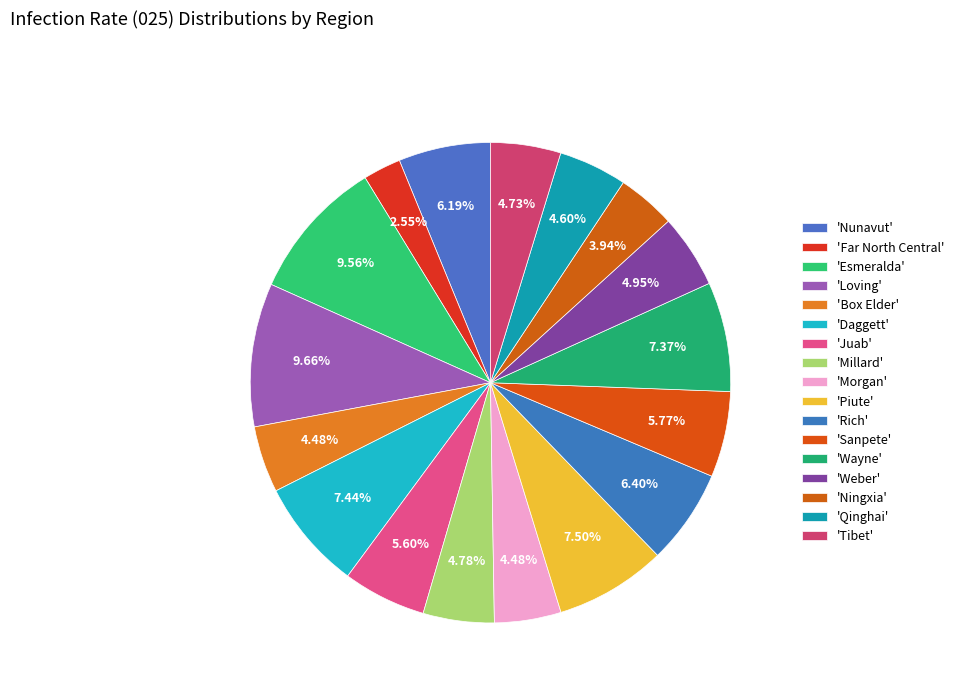

Which category has the smallest portion of the pie?

Far North Central